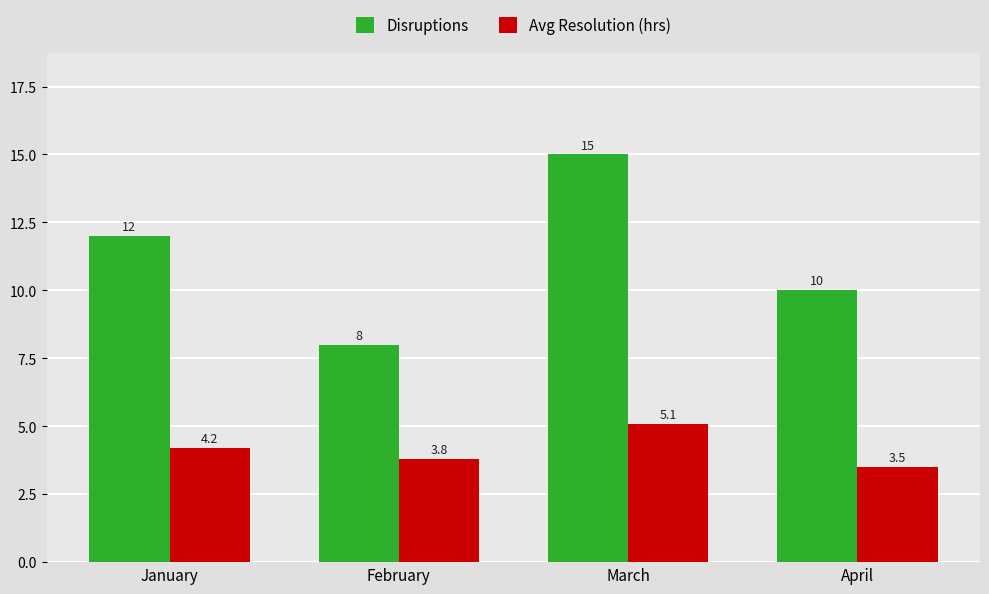

List the series in order of their peak value, highest first.

Disruptions, Avg Resolution (hrs)